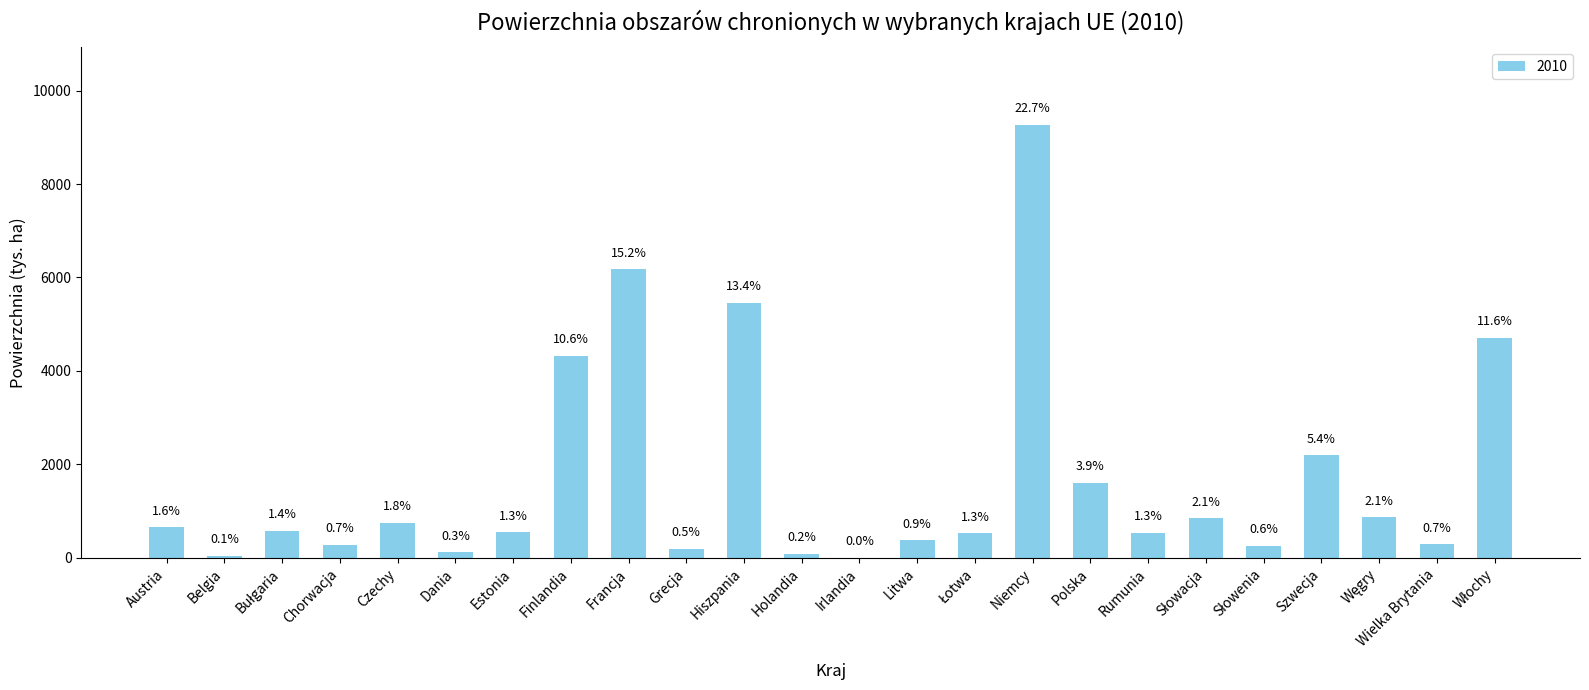

What is the label of the 19th bar from the left?

Słowacja